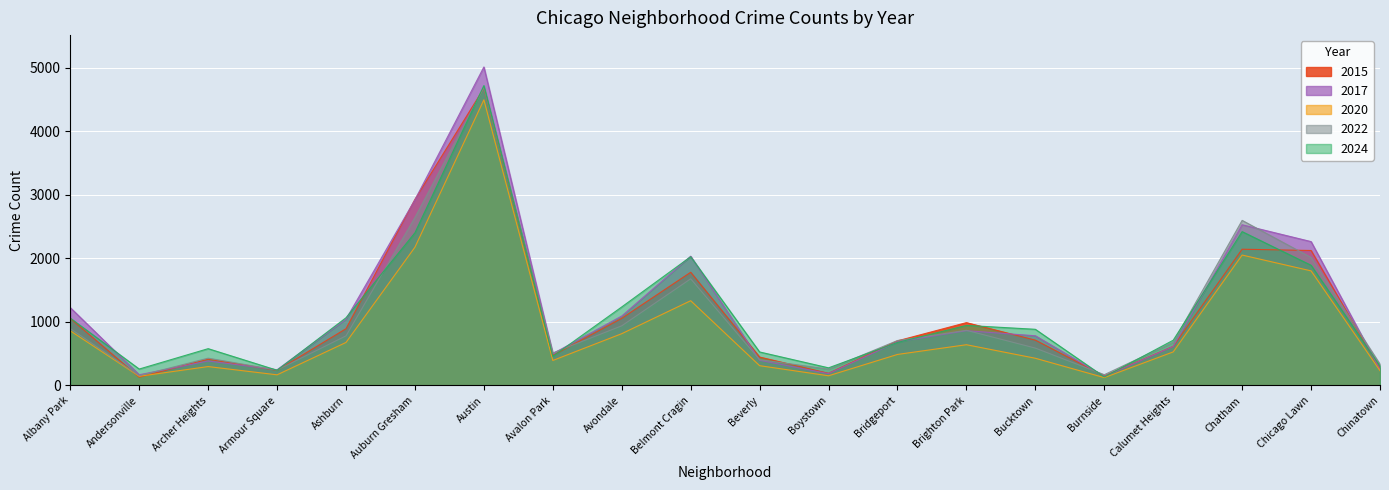

What is the spread (max minus min) of values at Austin?

517